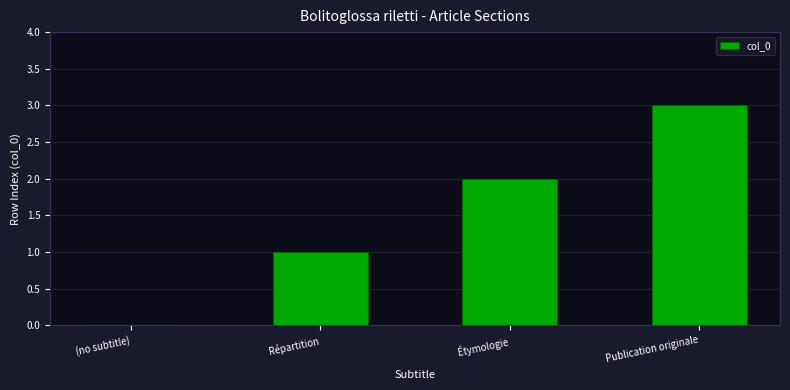

Reading left to right, extract all data points from this chart.

0	1	2	3